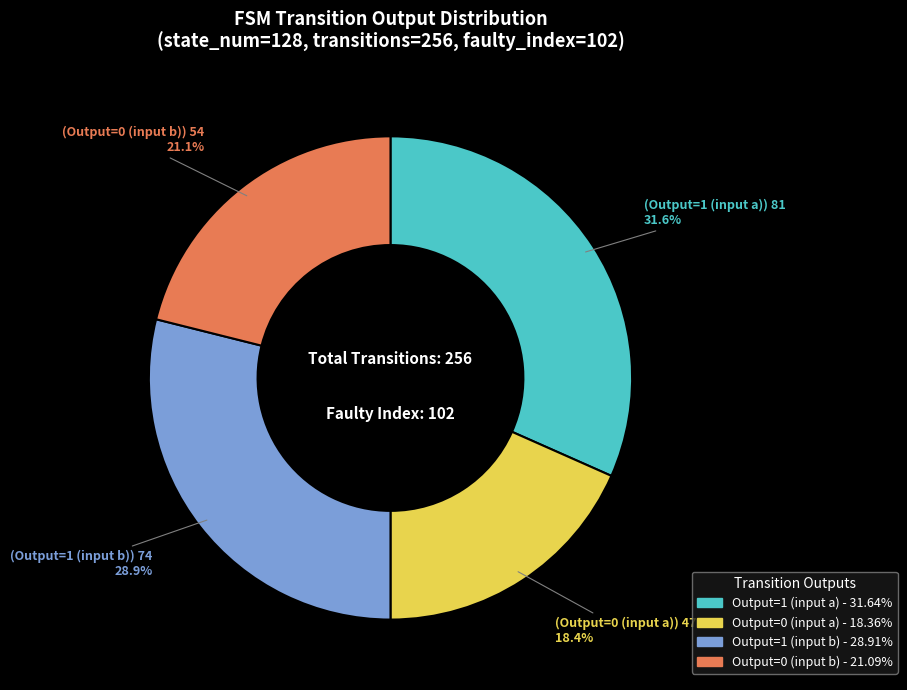

Is there any slice that represents more than half of the pie?

No